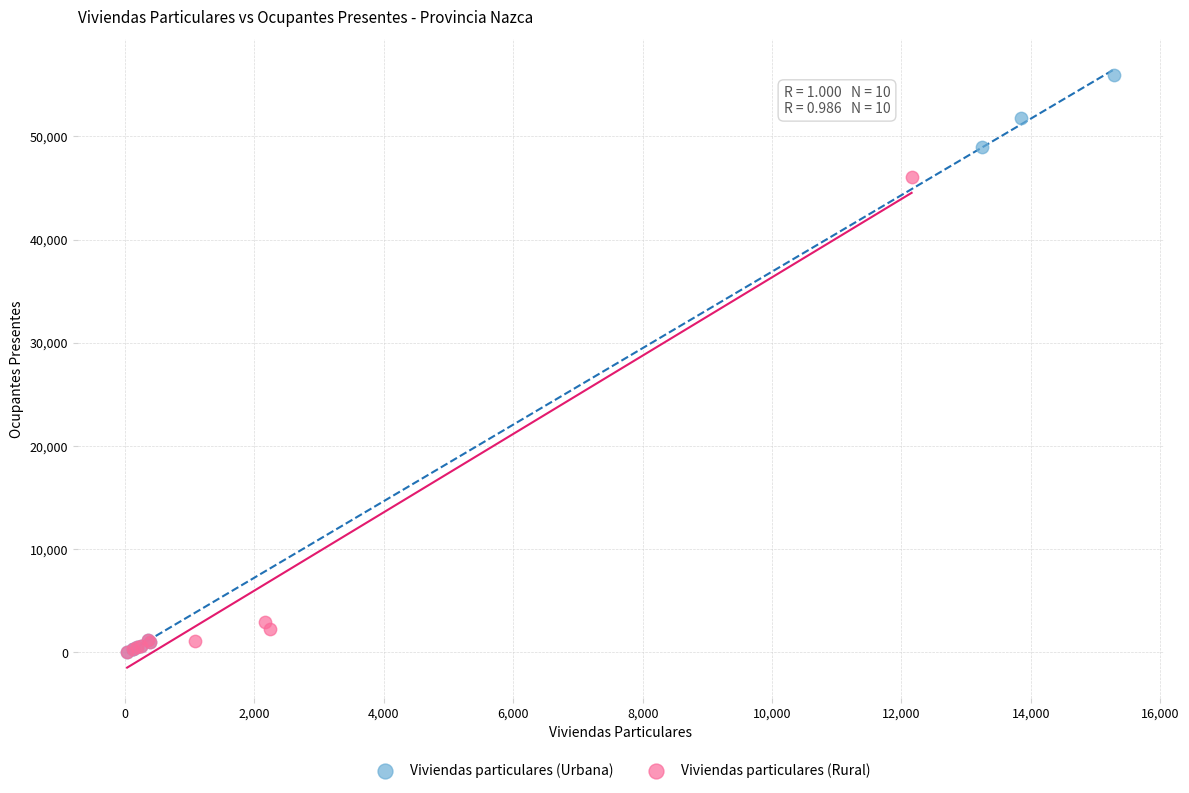

Which series contains the highest Y value?

Viviendas particulares (Urbana)